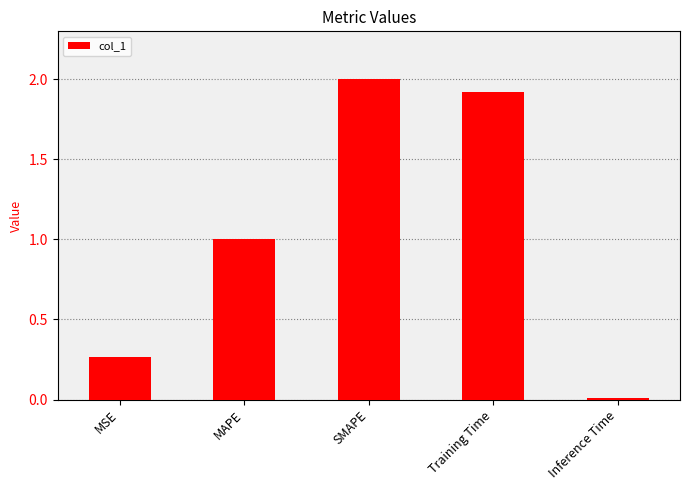

Are the bars grouped side by side (vs. stacked)?

No